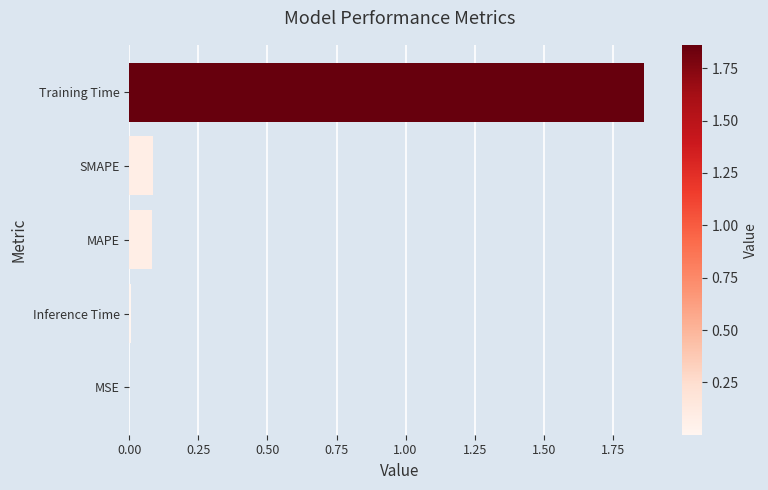

How many categories are shown in the chart?

5